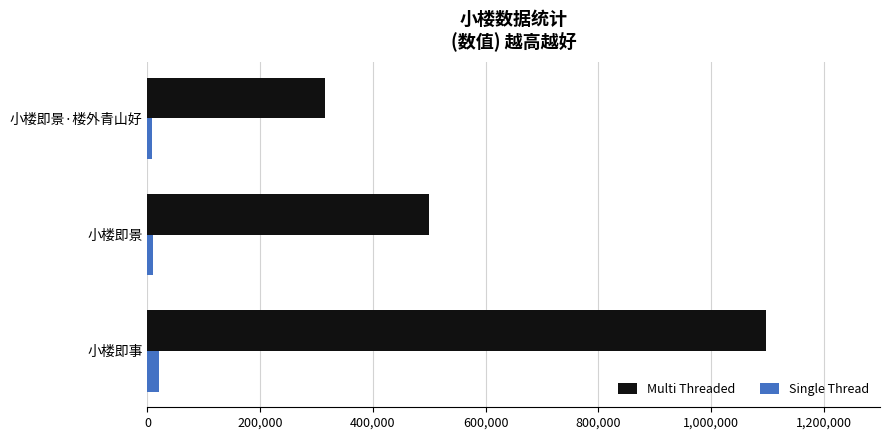

The value of Multi Threaded at 小楼即景 is 499978. True or false?

True